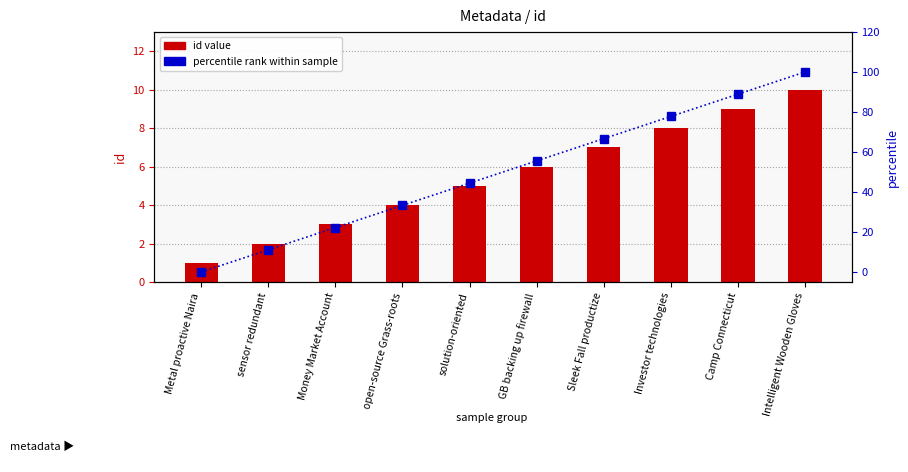

The value of percentile rank within sample at solution-oriented is 9.2. True or false?

False